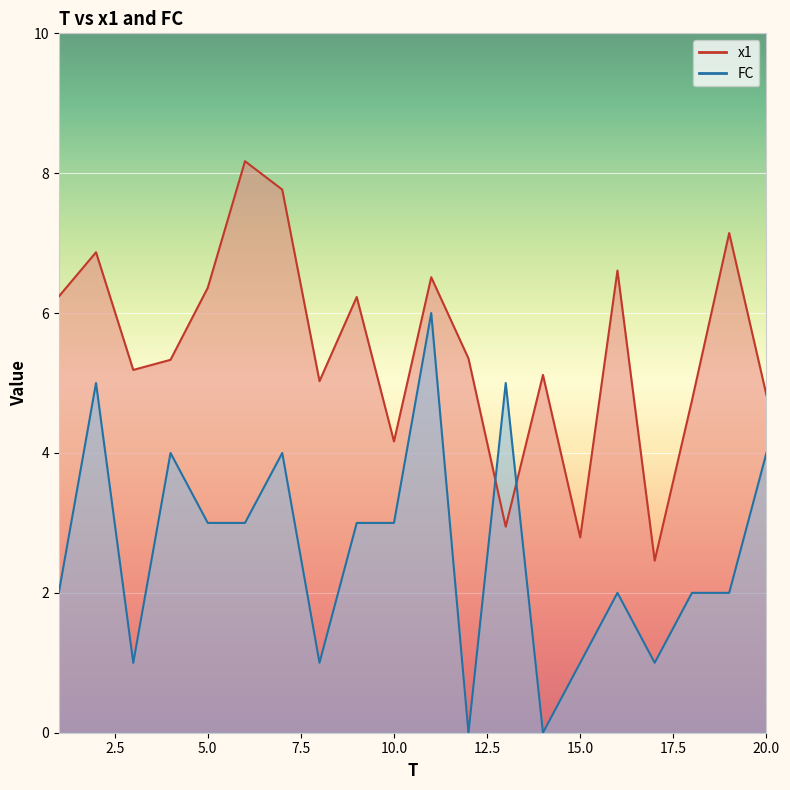

Is it true that FC equals 2.2 at 4?

False